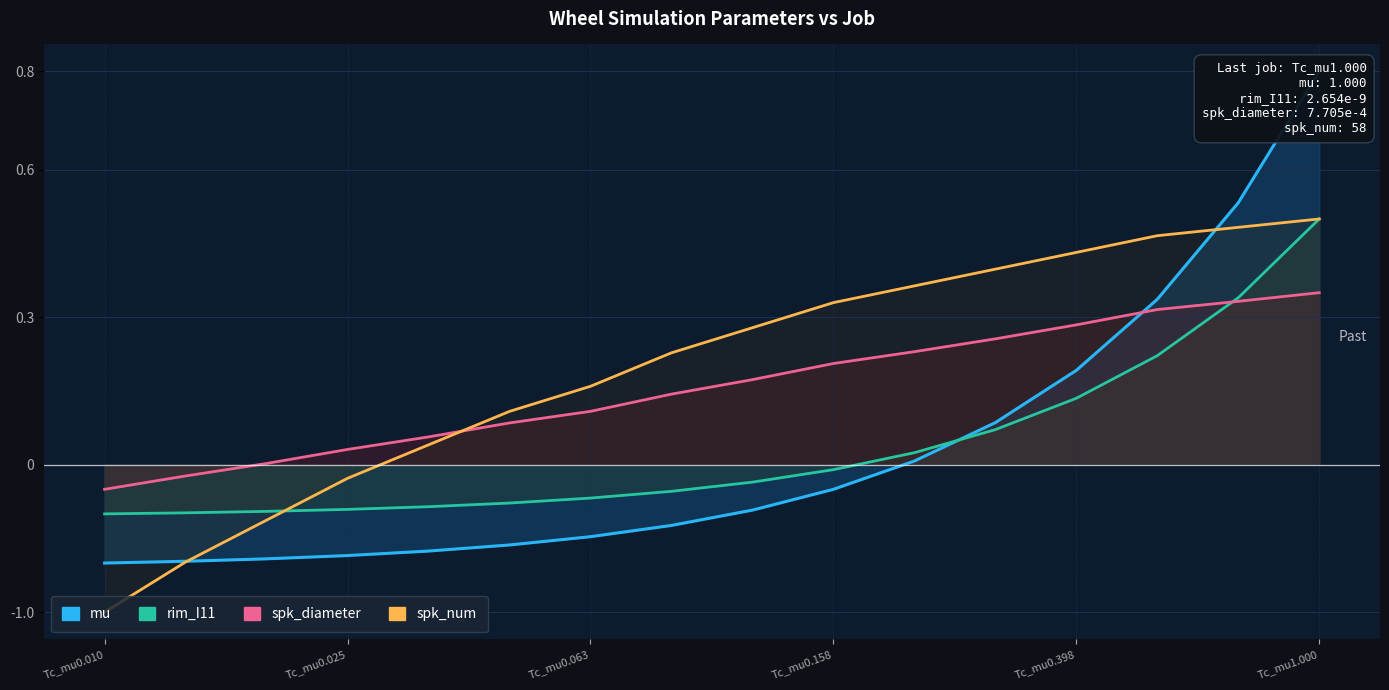

At Tc_mu0.158, list the series in order from largest to smallest.

spk_num, spk_diameter, rim_I11, mu